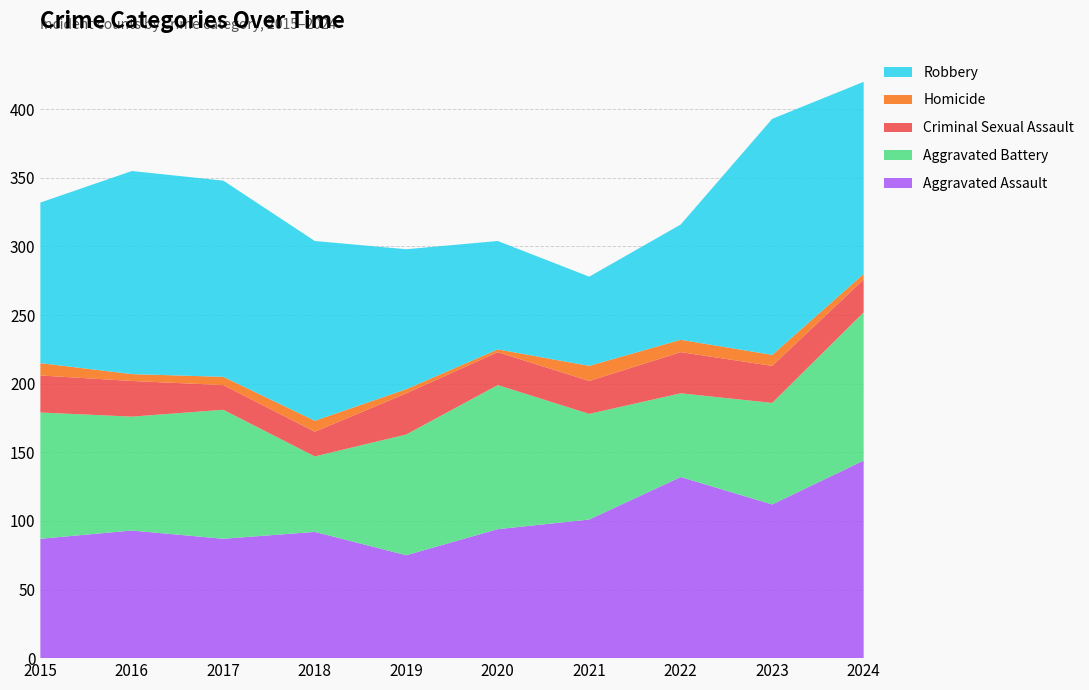

Reading left to right, list all the values displayed in this chart.

Aggravated Assault: 87	93	87	92	75	94	101	132	112	144
Aggravated Battery: 92	83	94	55	88	105	77	61	74	108
Criminal Sexual Assault: 27	26	18	18	30	24	24	30	27	24
Homicide: 9	5	6	8	3	2	11	9	8	4
Robbery: 117	148	143	131	102	79	65	84	172	140